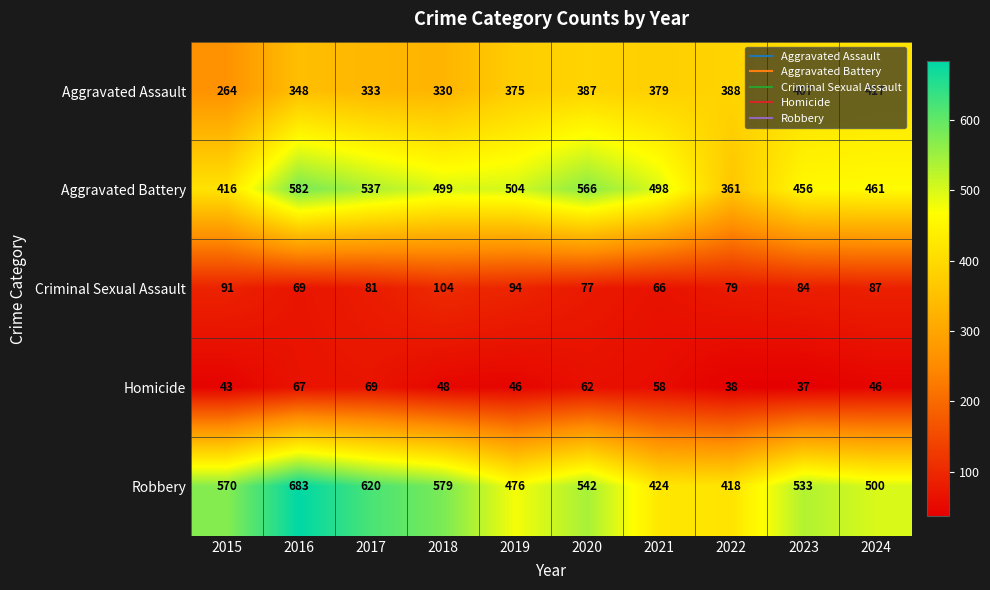

Which series has the largest range (max minus min)?

Robbery